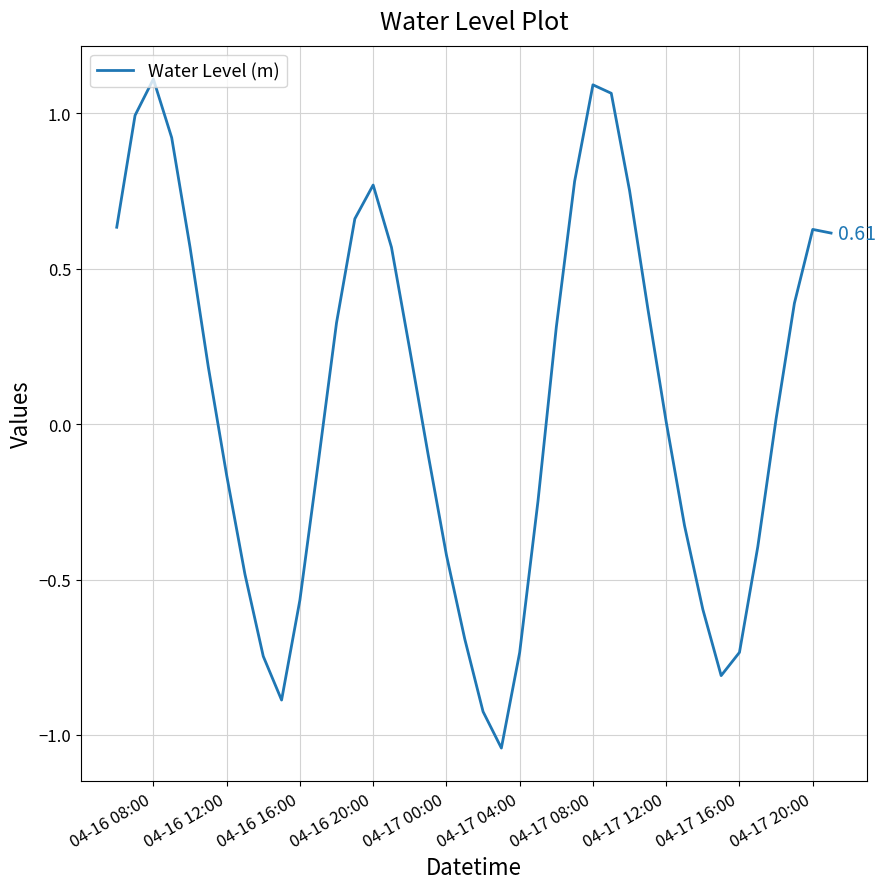

Is this an area chart (filled region under the line)?

No